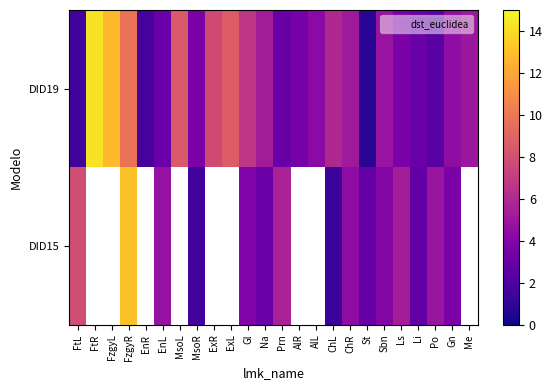

What is the minimum value shown in the chart?

0.7